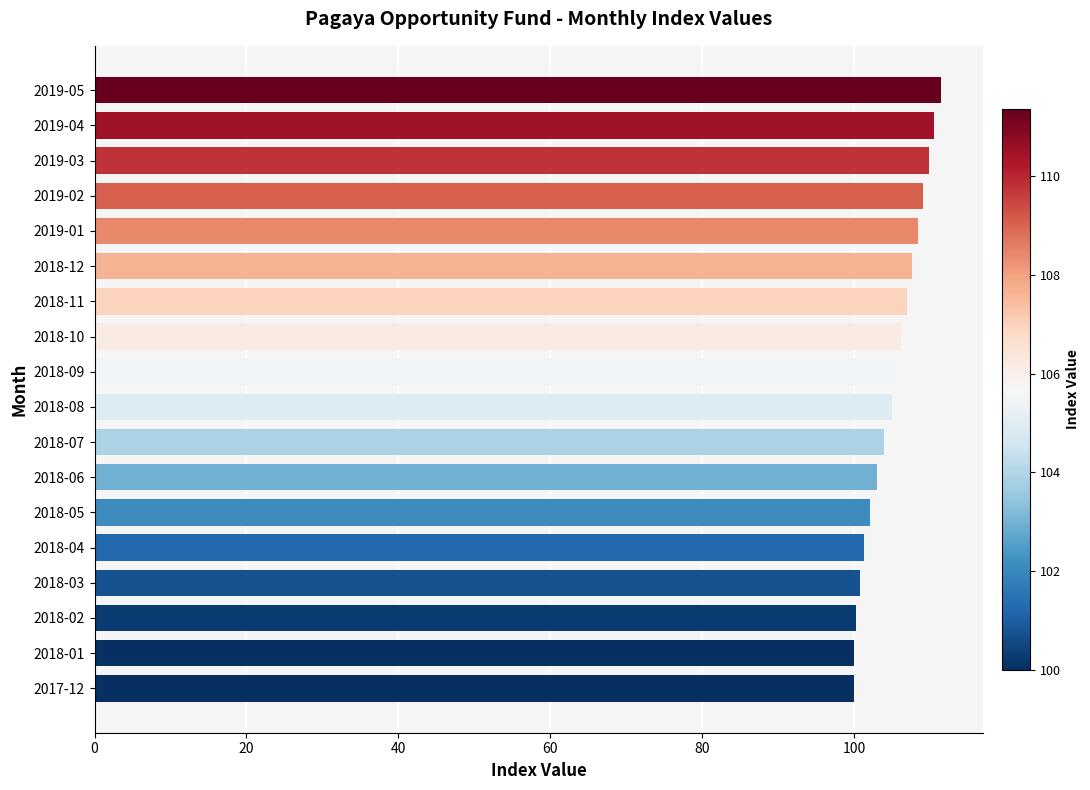

Approximately how many times larger is the value at 2018-08 compared to 2018-05?

1.0